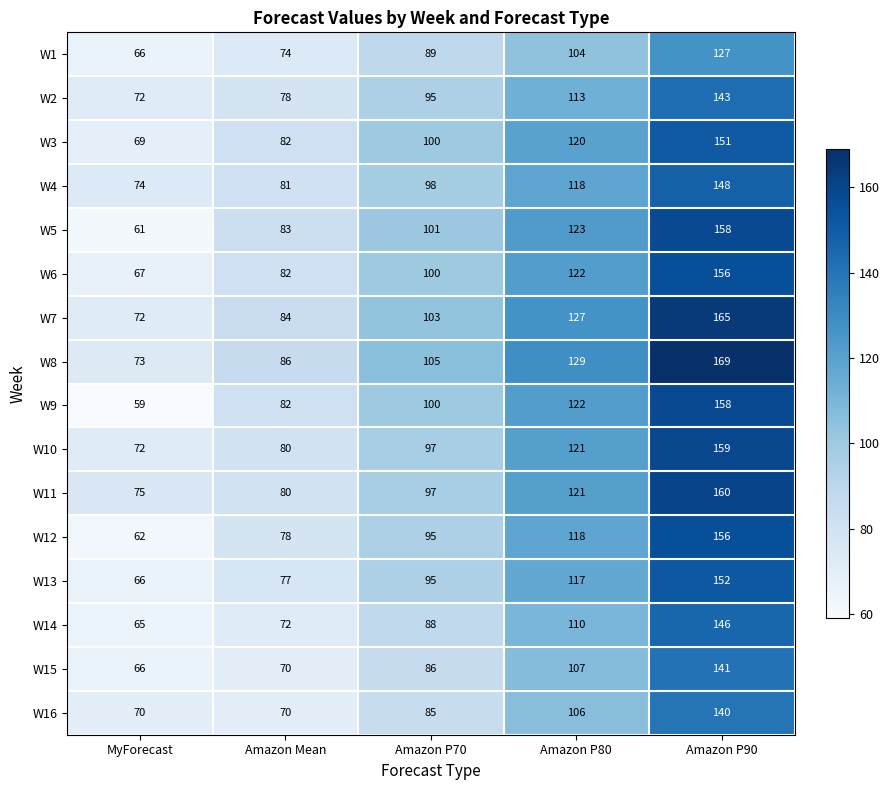

The value of W12 at Amazon P70 is 130. True or false?

False